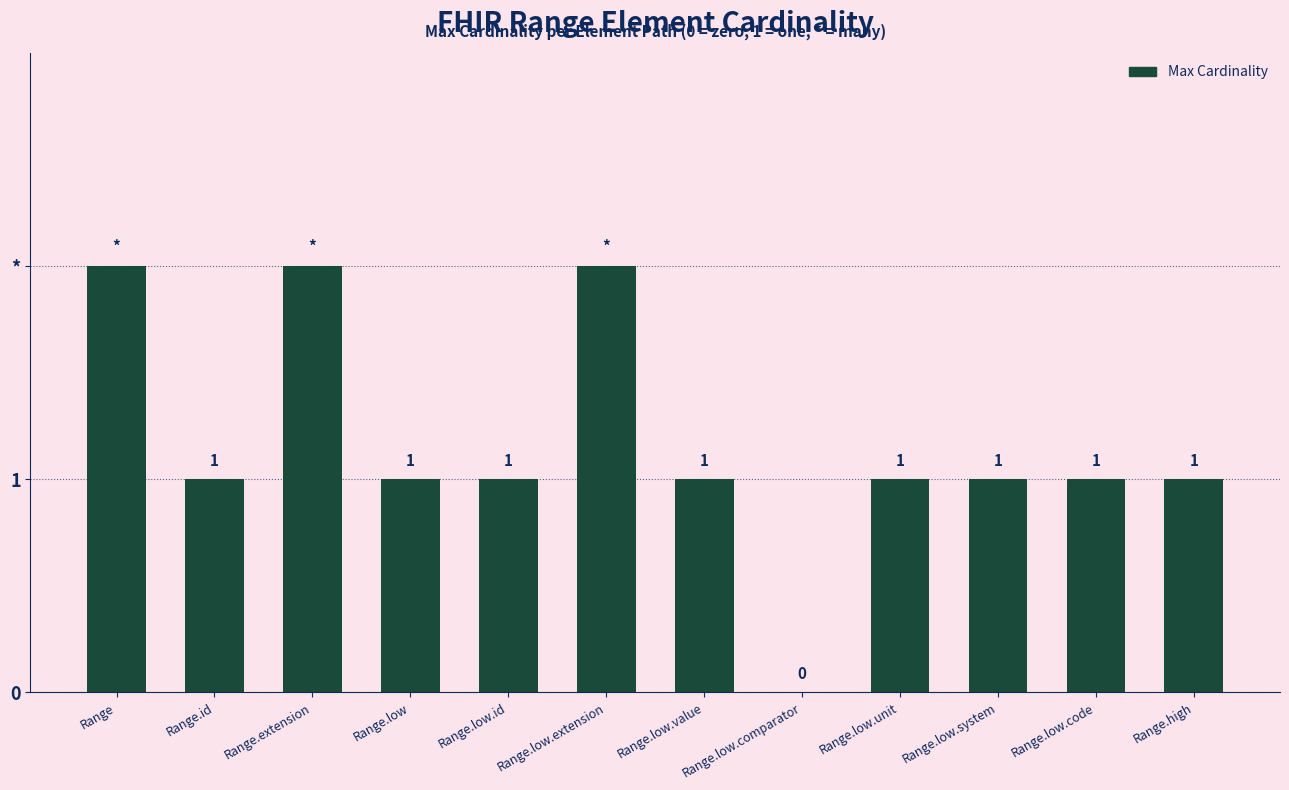

What is the change in value from Range to Range.low?

-1